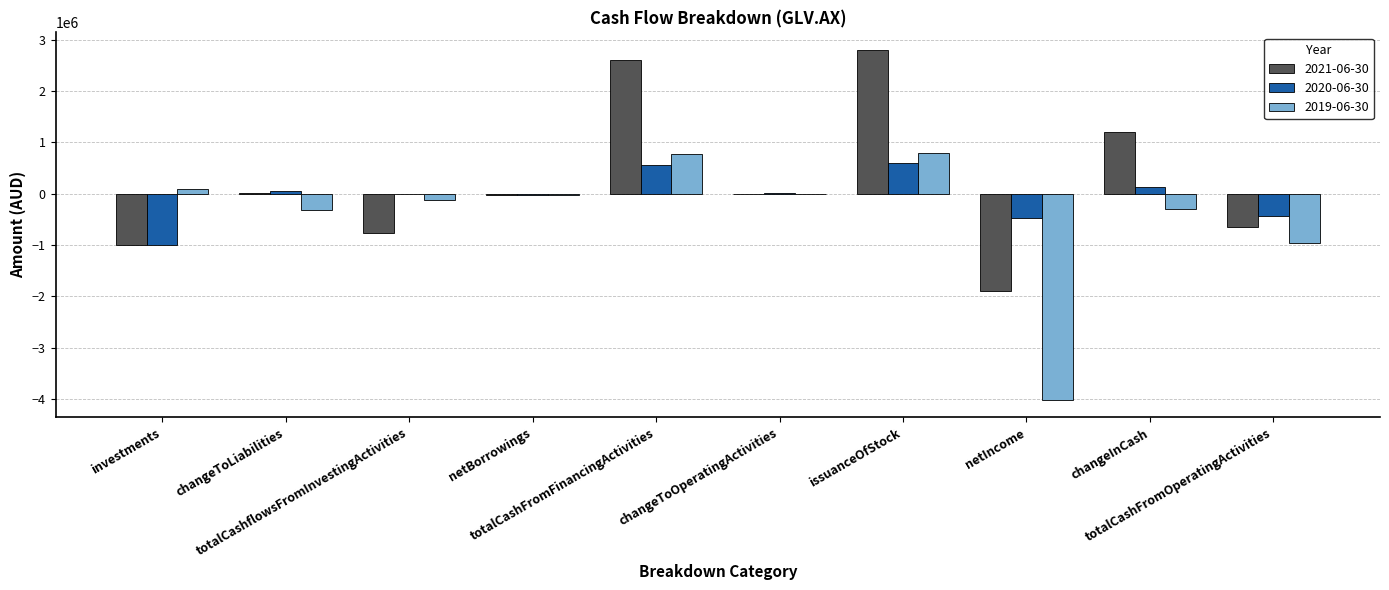

What position from the right is issuanceOfStock?

4